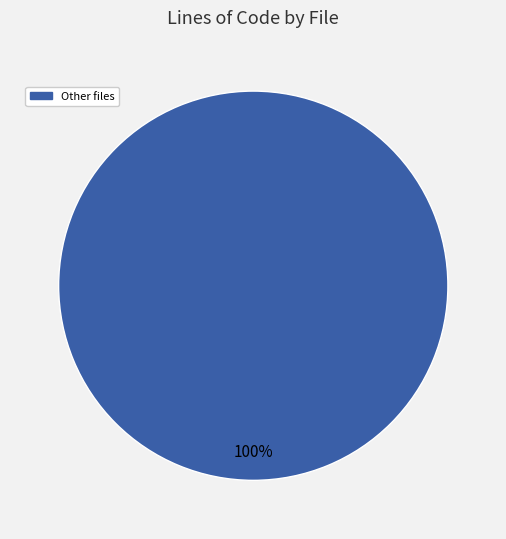

Is there any slice that represents more than half of the pie?

Yes